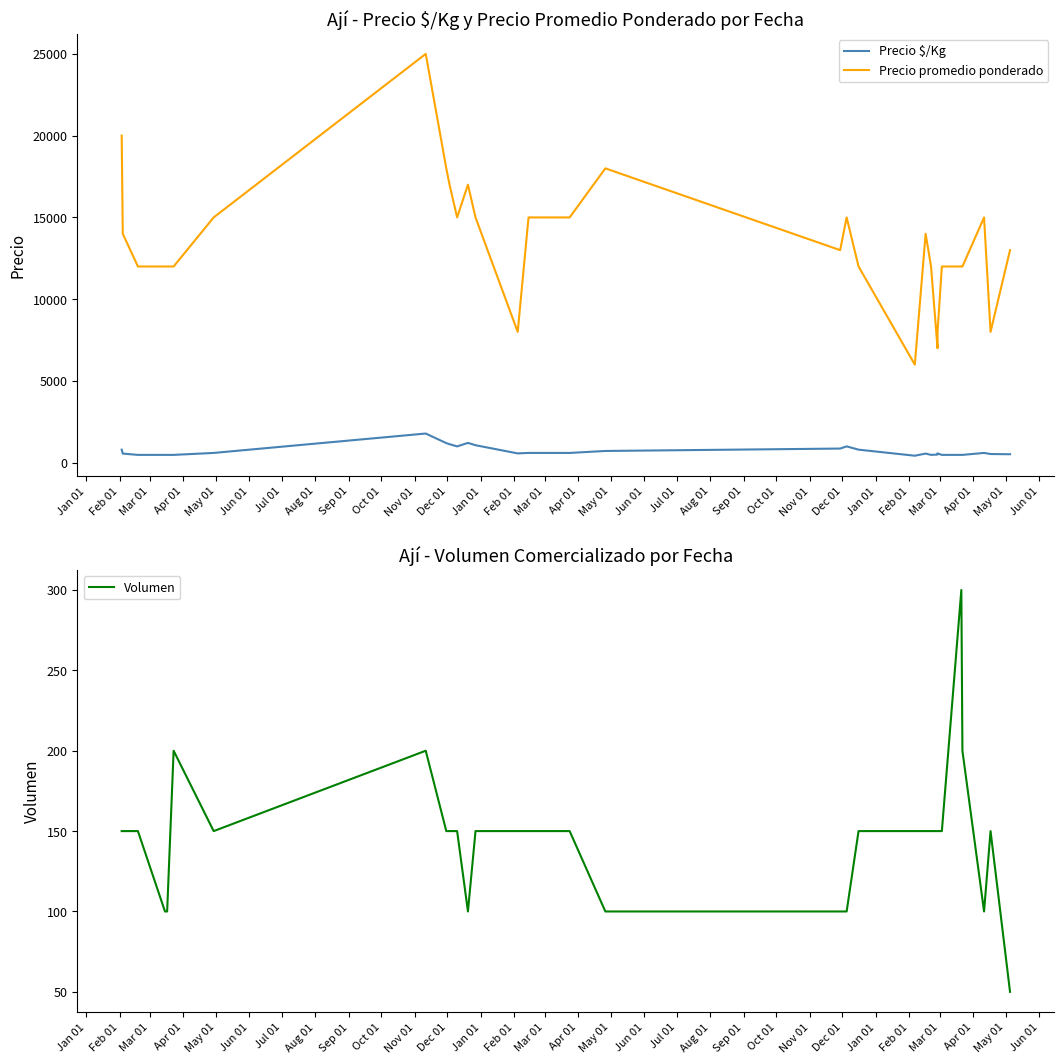

What is the smallest value displayed?

50